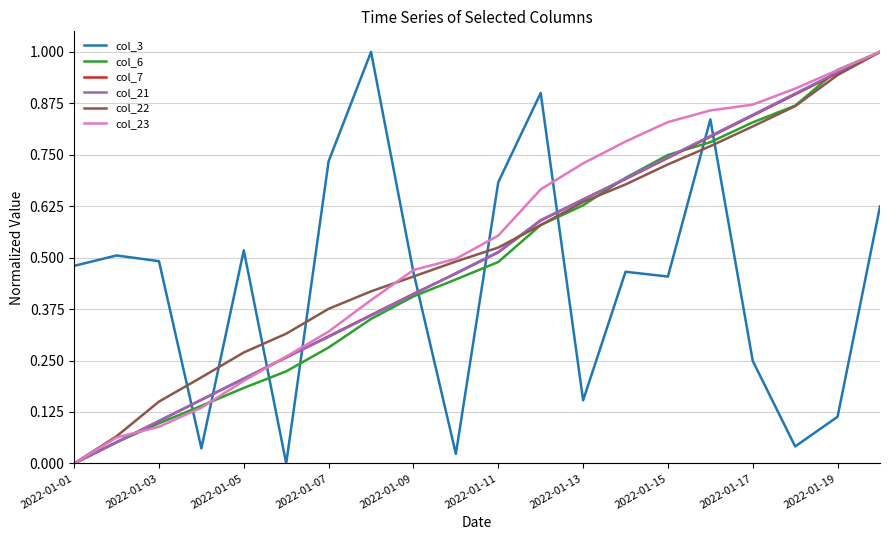

True or false: col_3 and col_7 intersect in this chart.

True